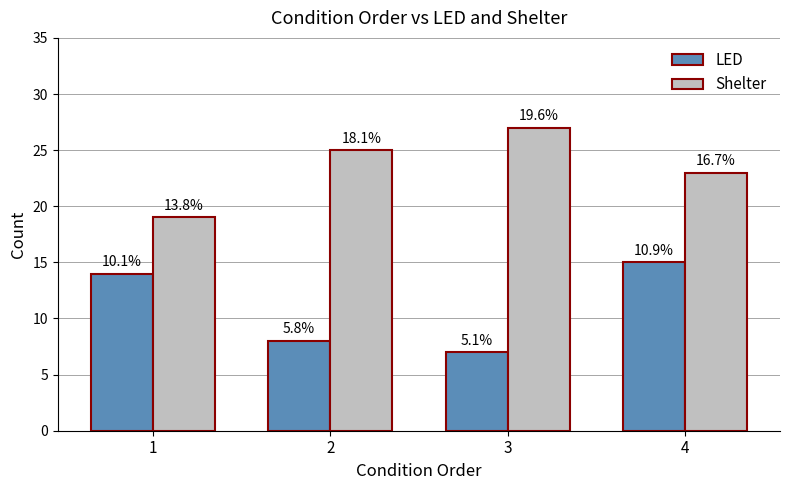

What are all the series names shown in the legend?

LED, Shelter